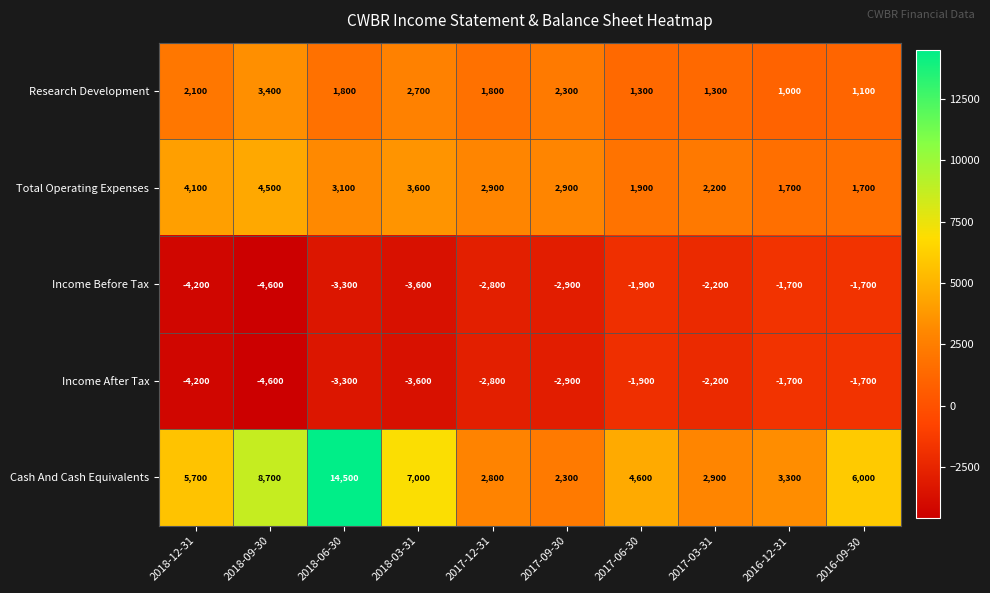

What is the total value across all series at 2017-12-31?

1900